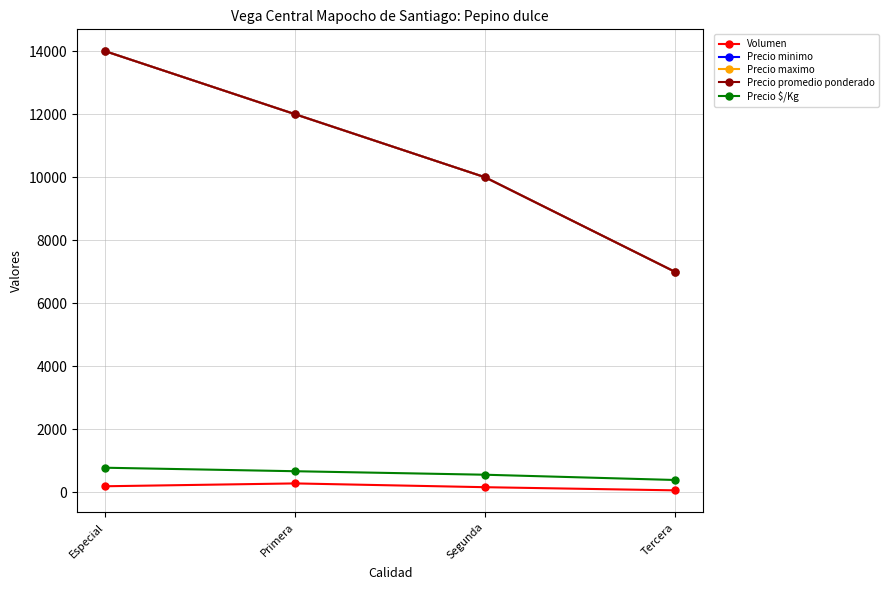

The Precio maximo series shows 10000 at Segunda. True or false?

True